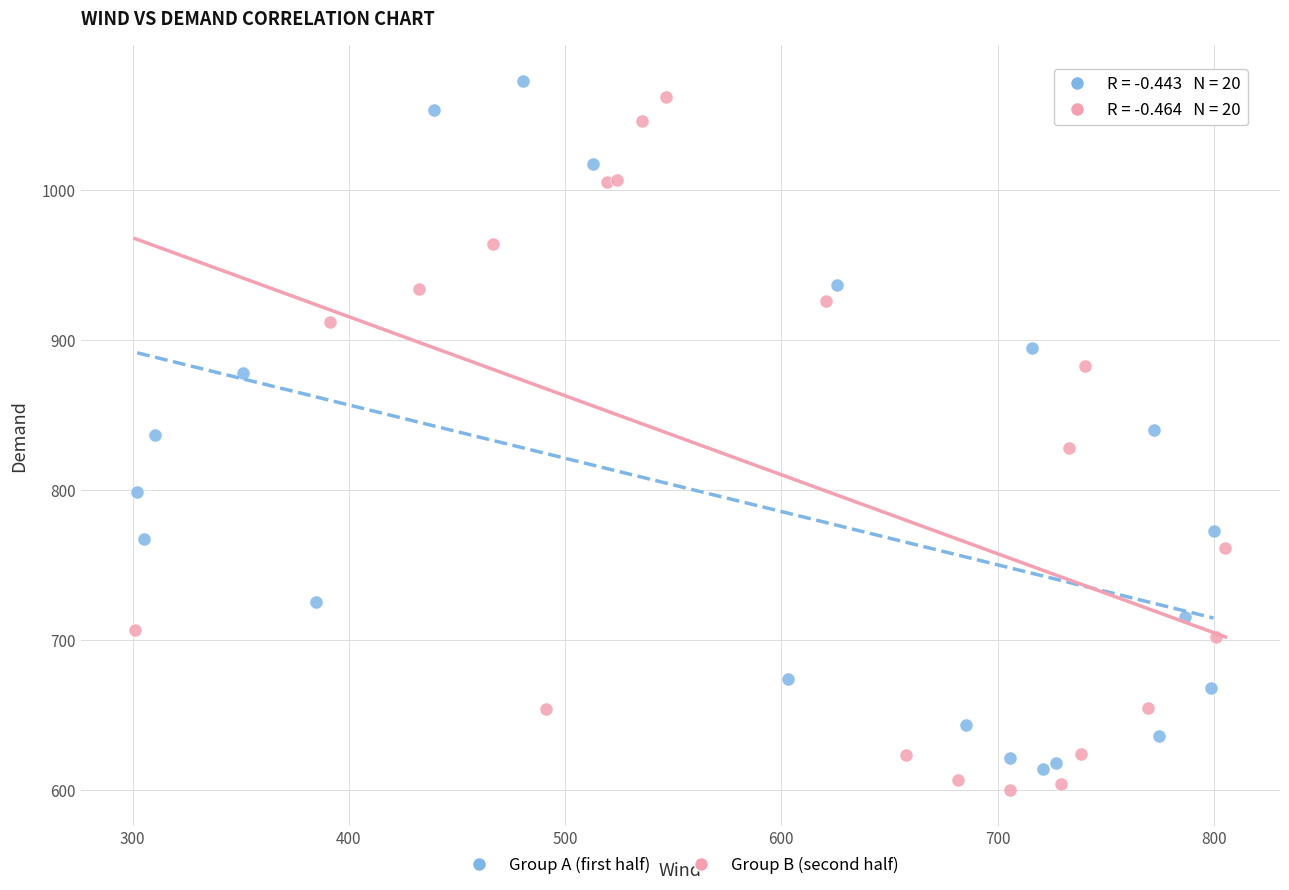

Which series contains the lowest Y value?

Group B (second half)